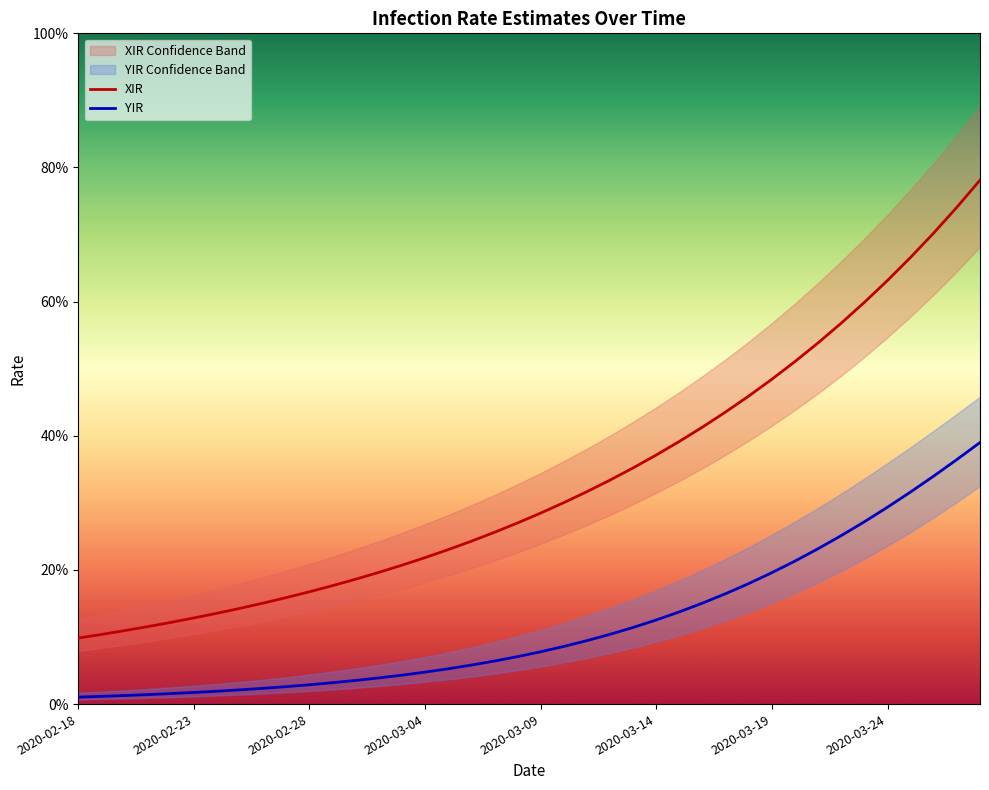

Is the value of XIR at 2020-03-04 greater than the value of YIR at 11?

Yes